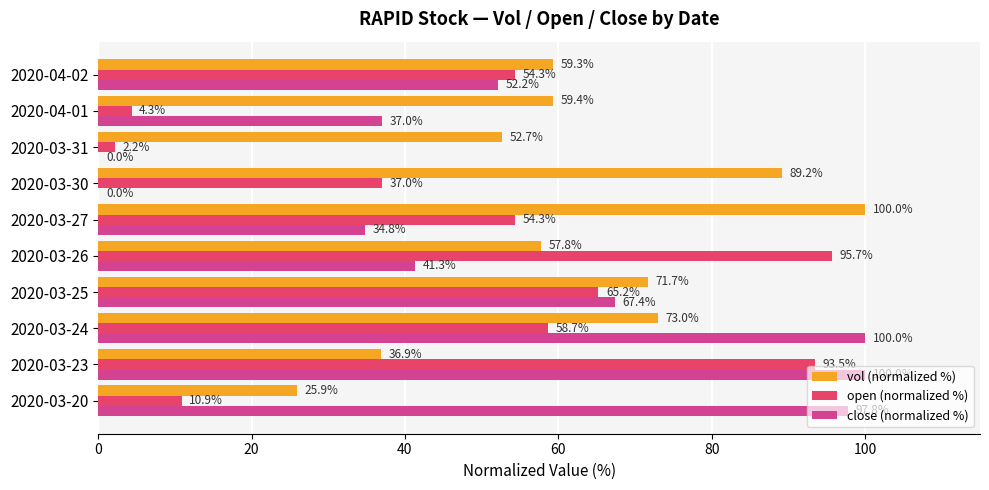

What are all the series names shown in the legend?

vol (normalized %), open (normalized %), close (normalized %)